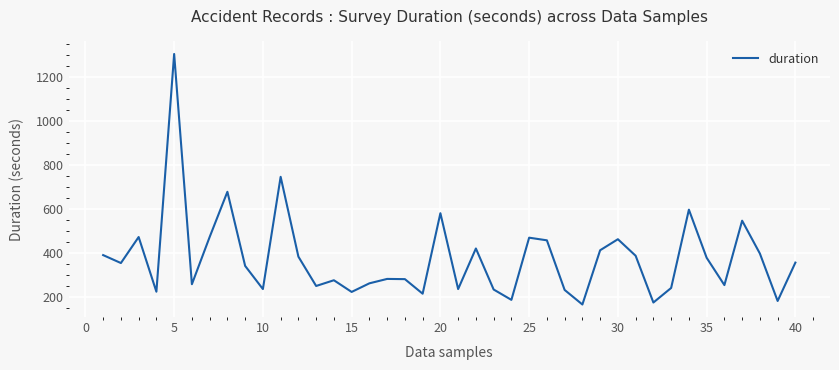

How many lines are shown in the chart?

1